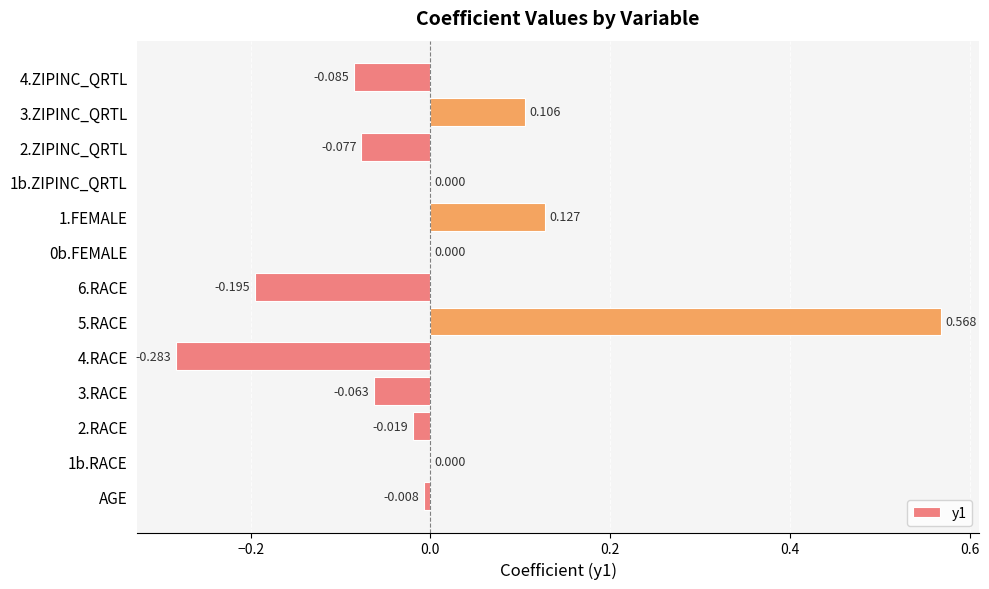

Are the bars horizontal?

Yes